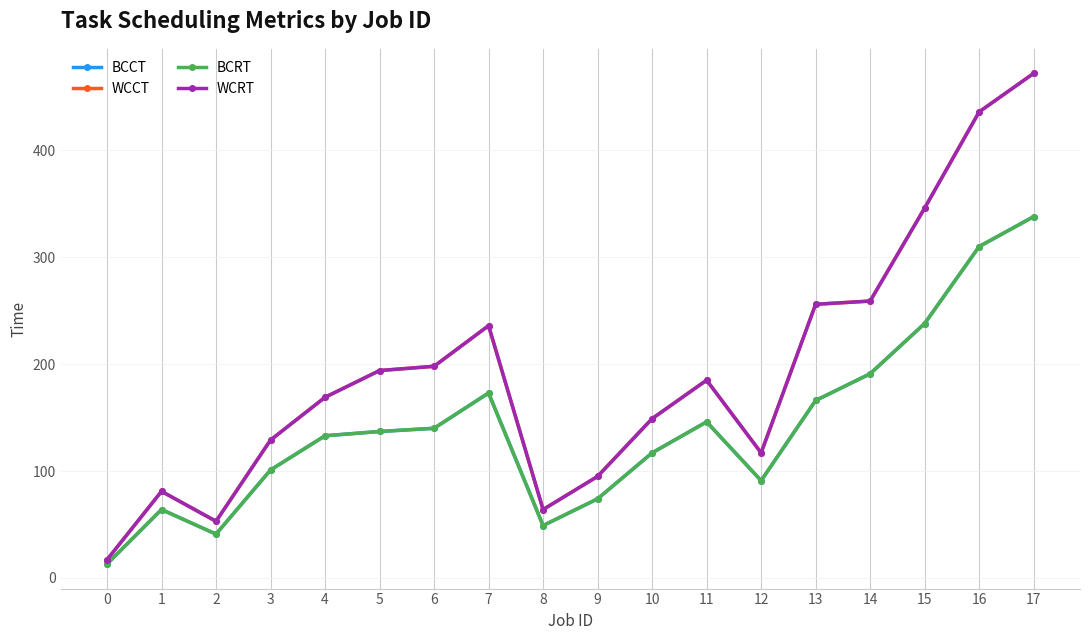

Does the chart have visible grid lines?

Yes